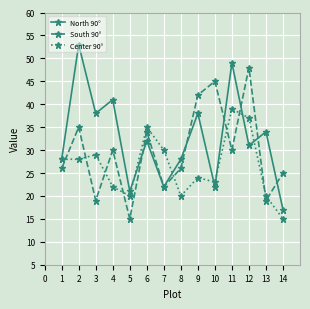

At which label is North 90° closest to 35?

13